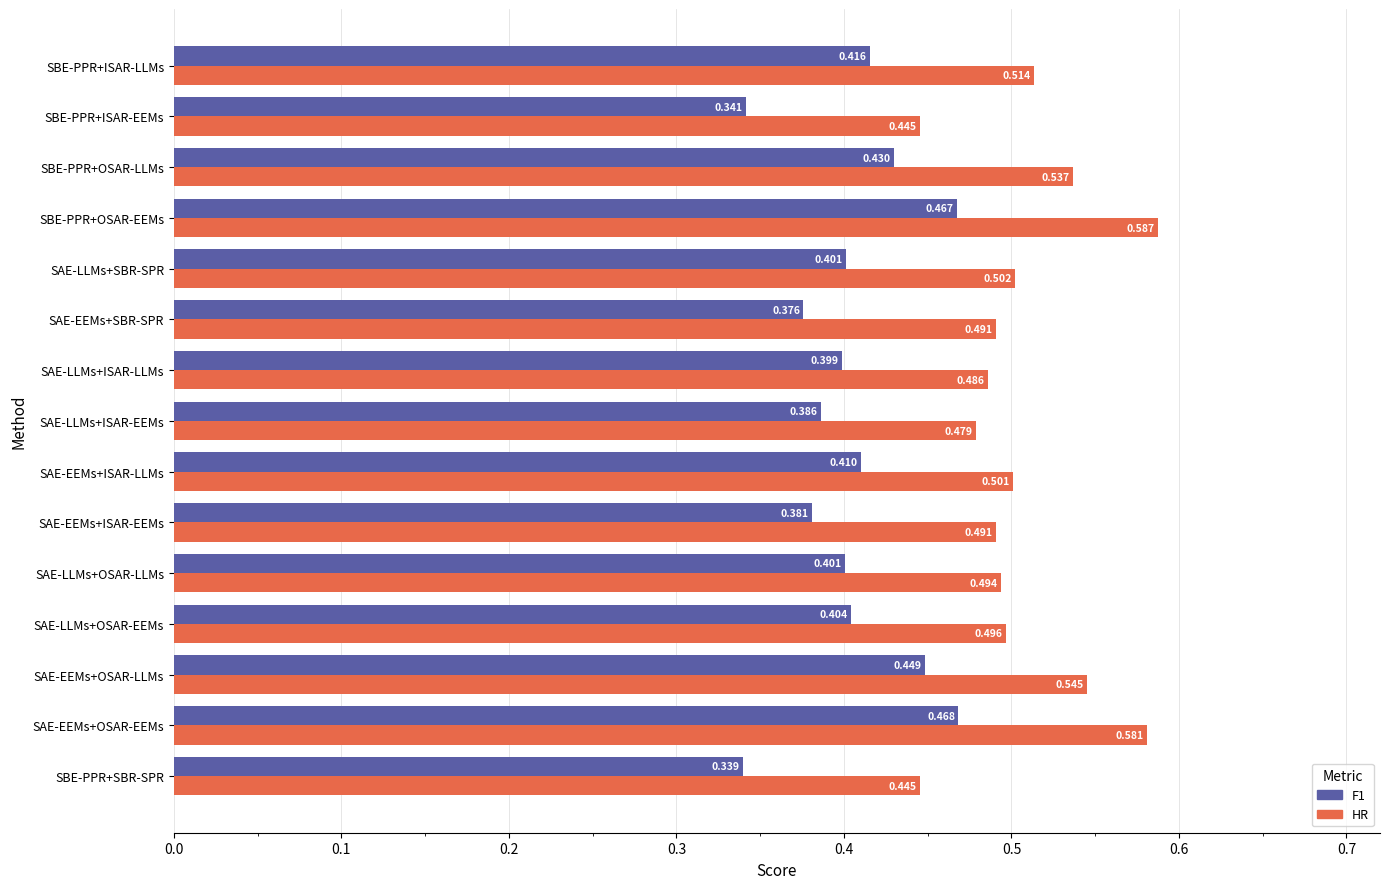

Is the value of HR at SBE-PPR+SBR-SPR greater than the value of F1 at SAE-EEMs+SBR-SPR?

Yes